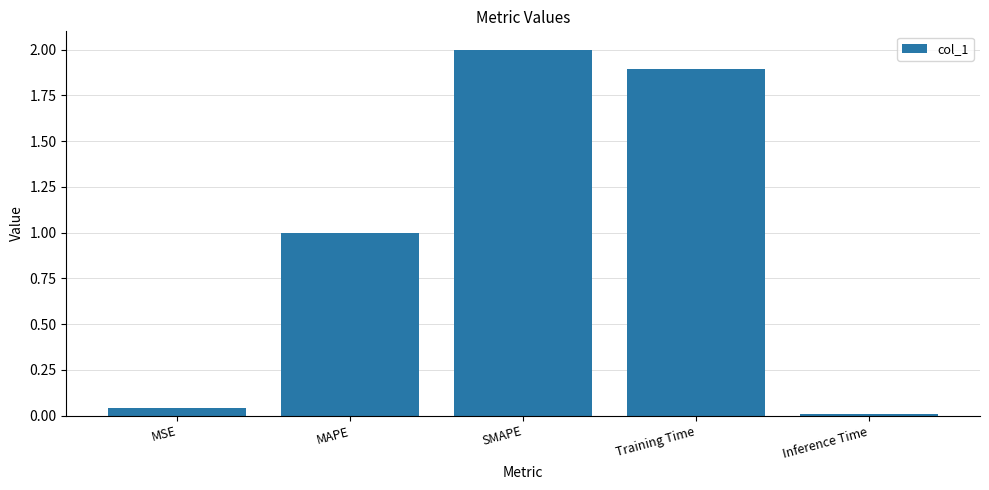

How many series are shown in this chart?

1